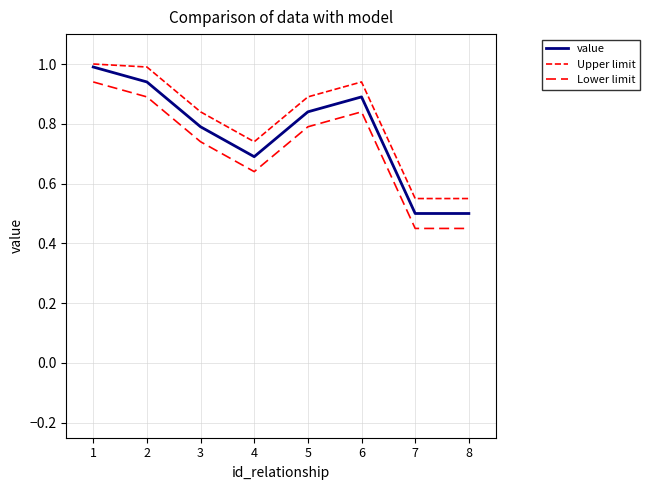

True or false: Lower limit and Upper limit intersect in this chart.

False